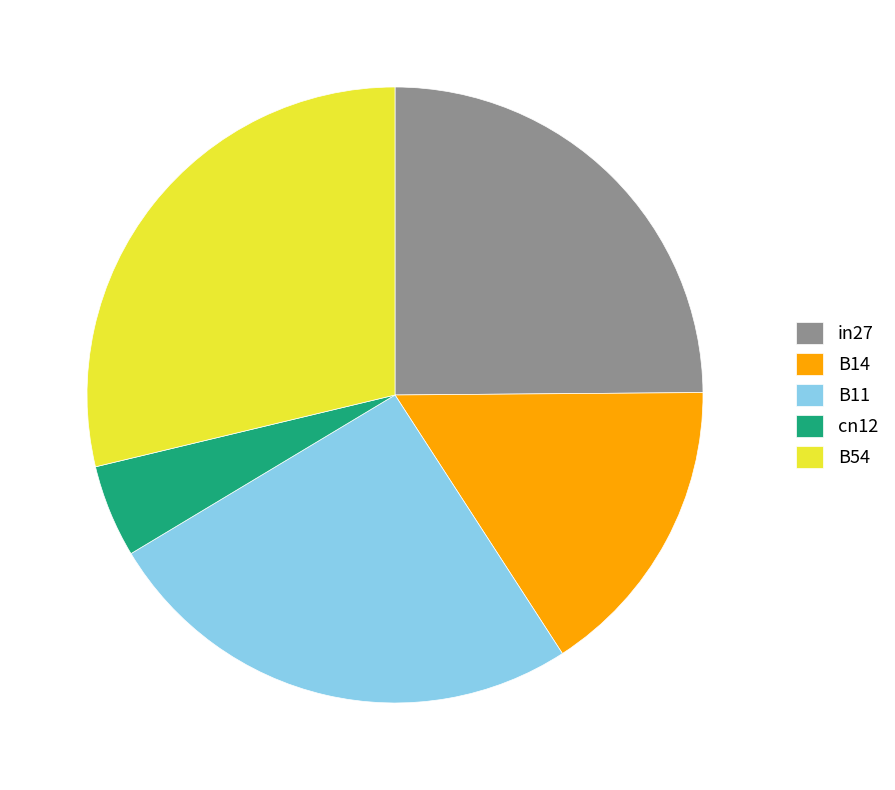

How many segments does this pie chart have?

5